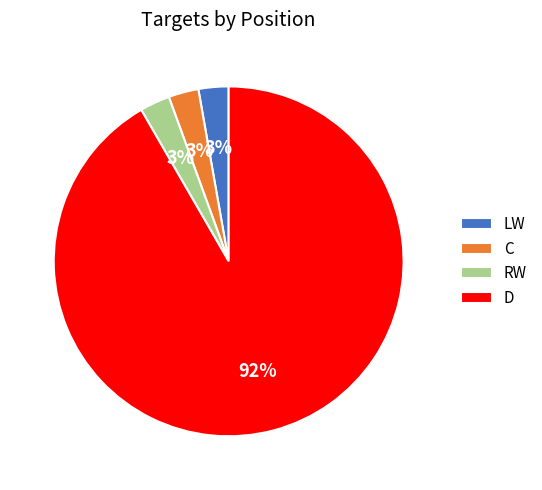

Which slice represents more than half of the pie?

D